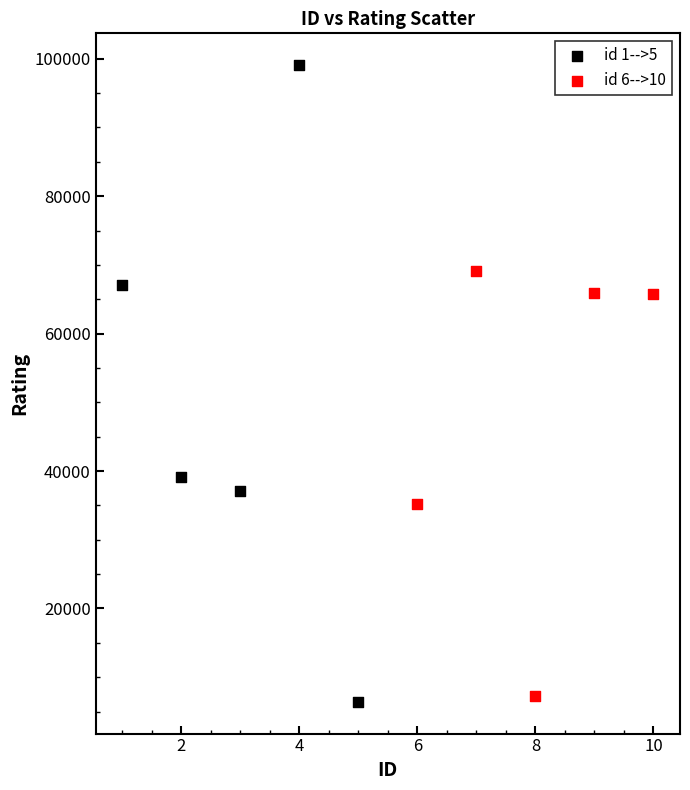

Which series reaches the minimum Y coordinate?

id 1-->5